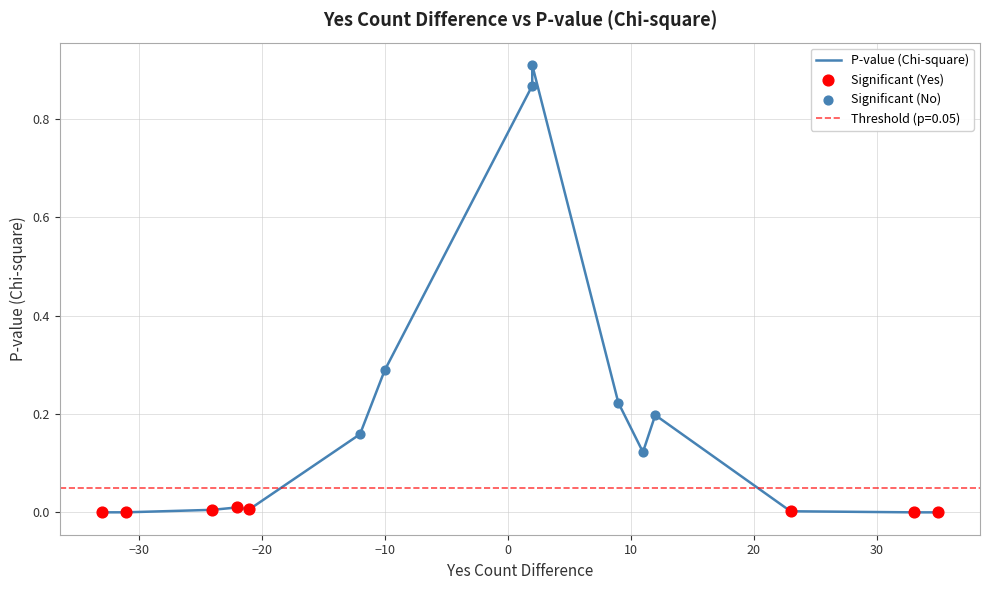

Which has a higher value, 8 or 2?

8